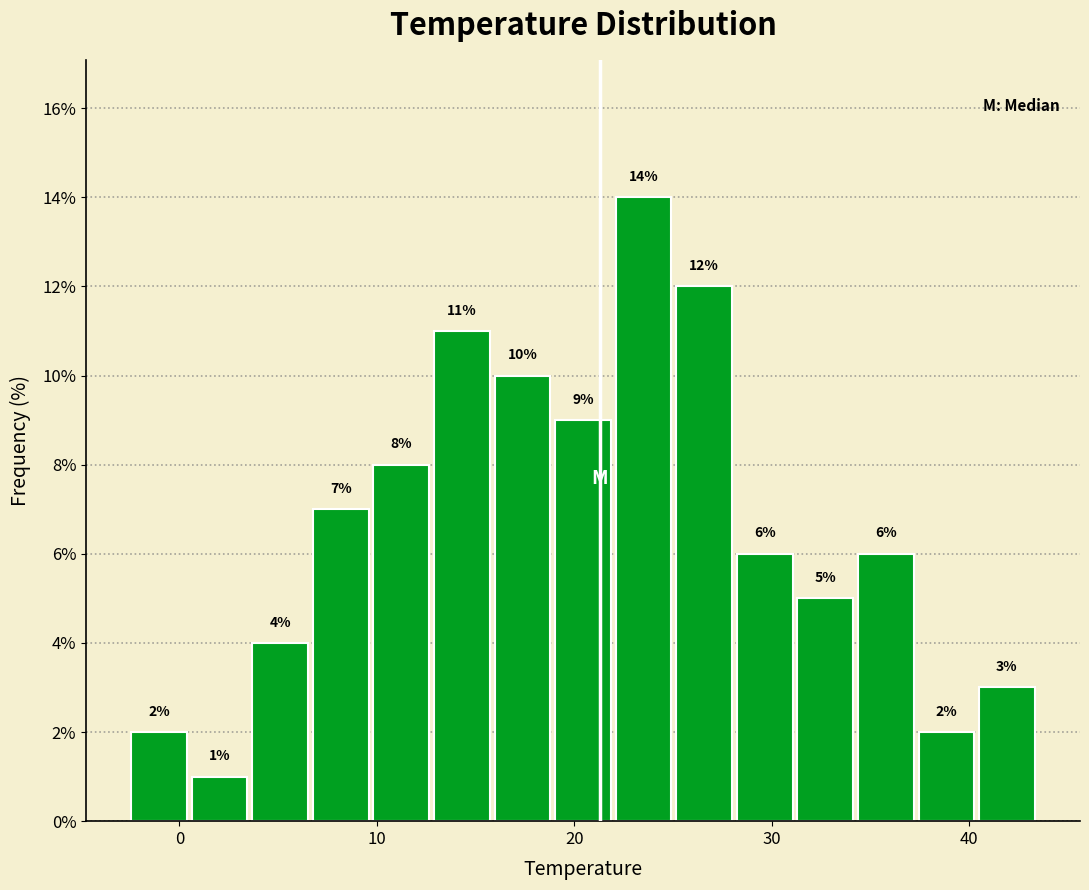

Read against the x-axis, roughly where is the centre of the tallest bar?

24